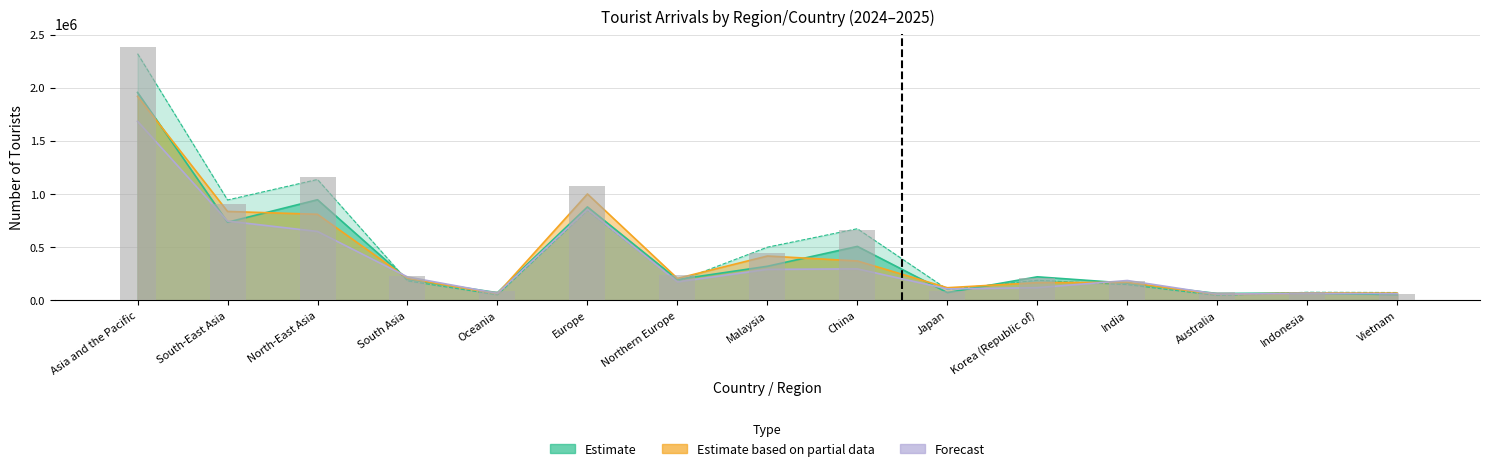

Are the bars horizontal?

No